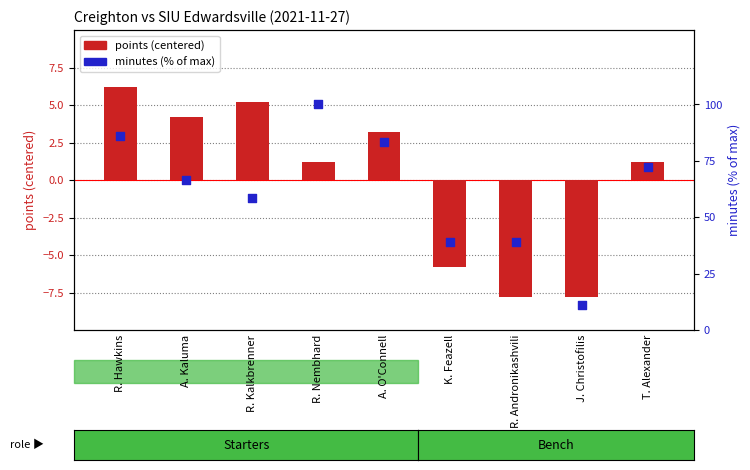

At which category is the sum across all series the highest?

R. Nembhard